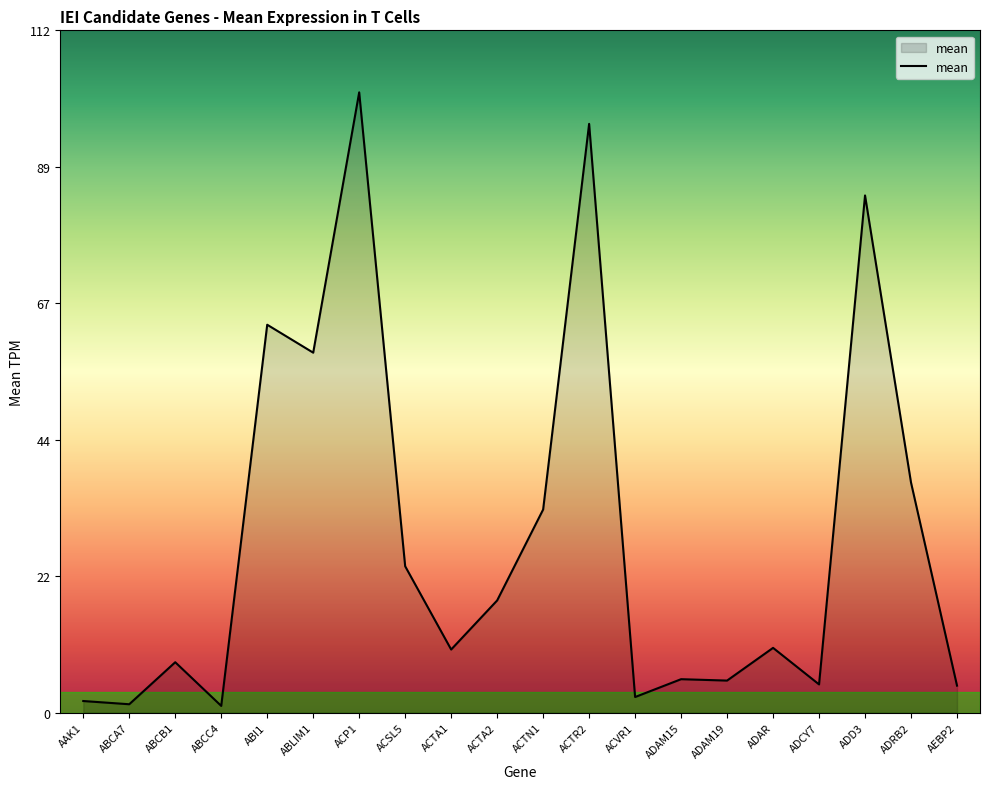

What is the difference between the values at ADAR and ADAM15?

5.1